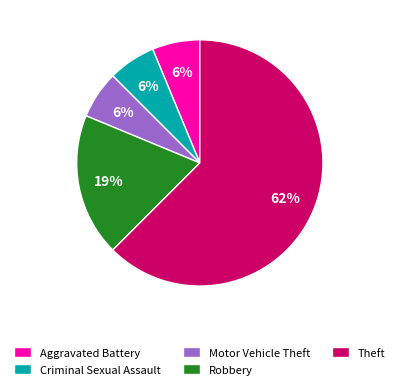

Is the sum of Robbery and Aggravated Battery greater than half?

No